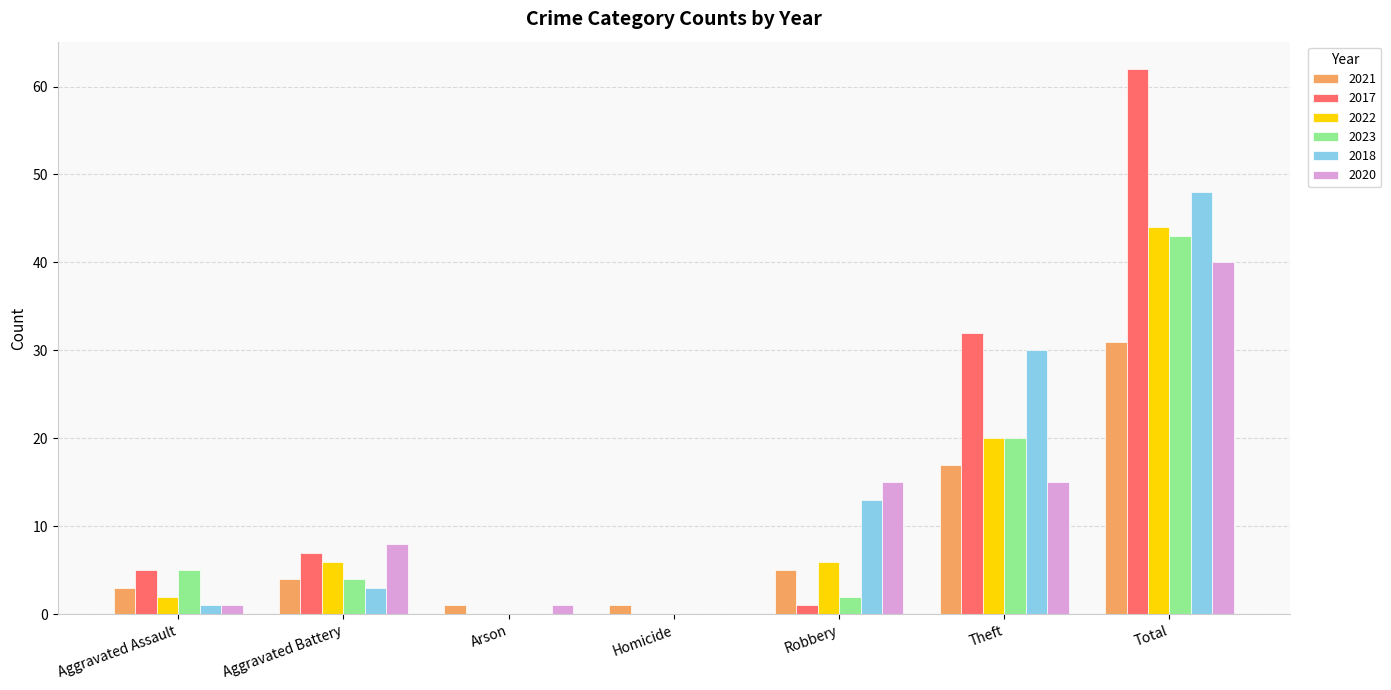

What is the sum of the 2020 values at Theft and Aggravated Battery?

23